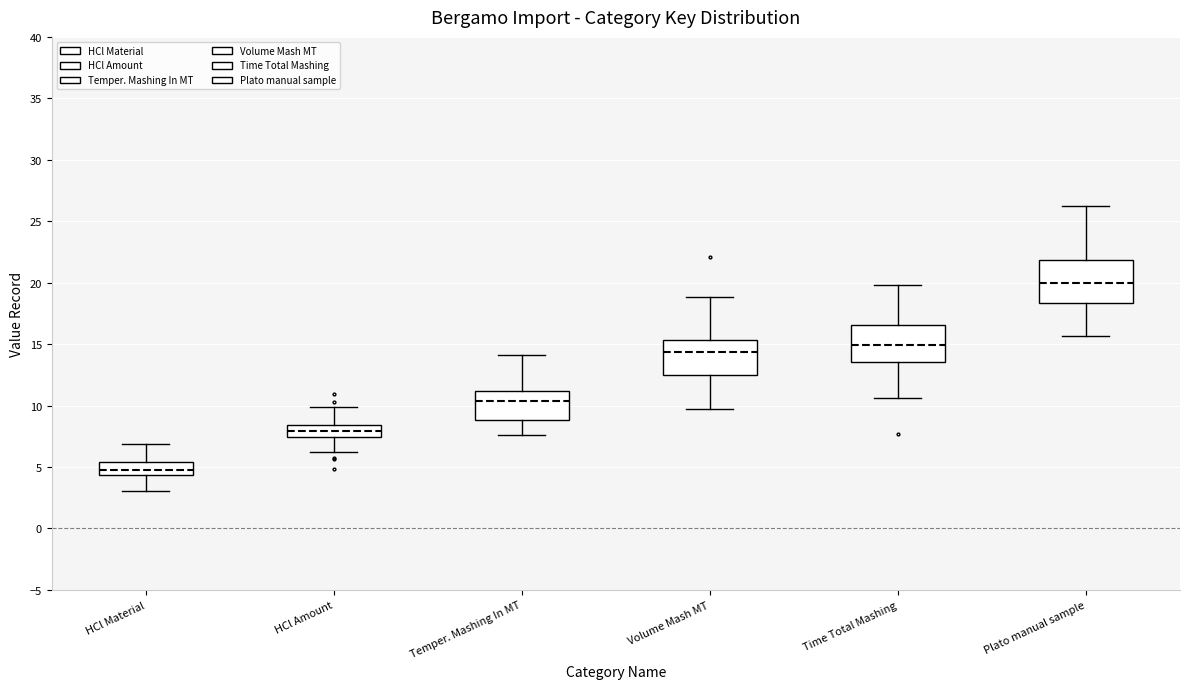

Reading left to right, transcribe this box plot: for each box, give where its median line is, the range the box spans, and where its two whiskers end, as read against the y-axis. The values are not printed on the chart, so give them approximately, as read against the axis.

HCl Material: median 5.0, box 4.5 to 5.5, whiskers 3.0 to 7.0
HCl Amount: median 8.0, box 7.5 to 8.5, whiskers 6.0 to 10.0
Temper. Mashing In MT: median 10.5, box 9.0 to 11.0, whiskers 7.5 to 14.0
Volume Mash MT: median 14.5, box 12.5 to 15.5, whiskers 9.5 to 19.0
Time Total Mashing: median 15.0, box 13.5 to 16.5, whiskers 10.5 to 20.0
Plato manual sample: median 20.0, box 18.5 to 22.0, whiskers 15.5 to 26.5